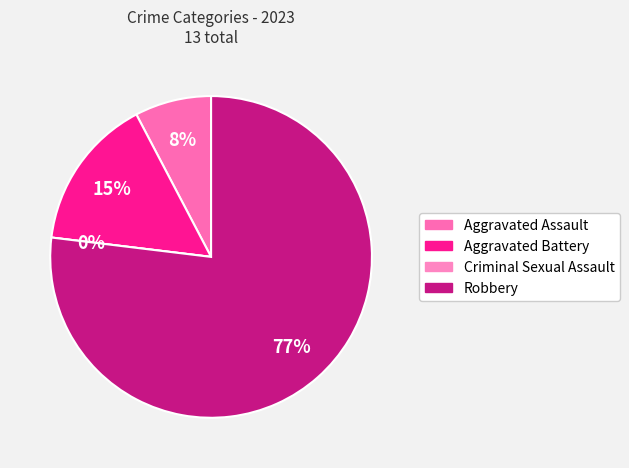

What percentage is the Robbery slice, to the nearest percent?

77%